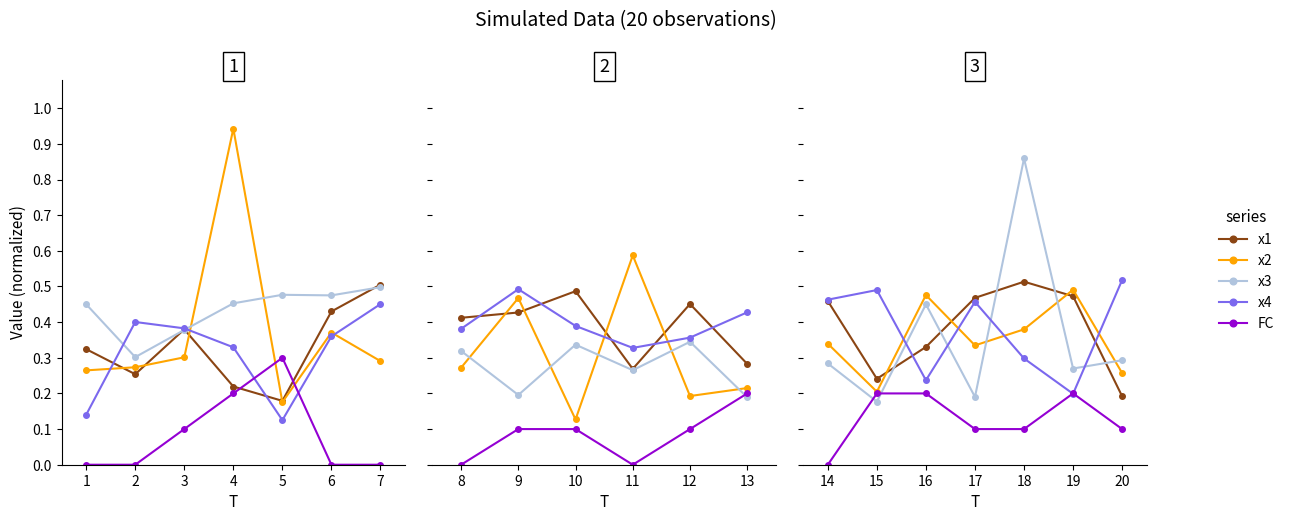

Which series has the largest total across all categories?

x3